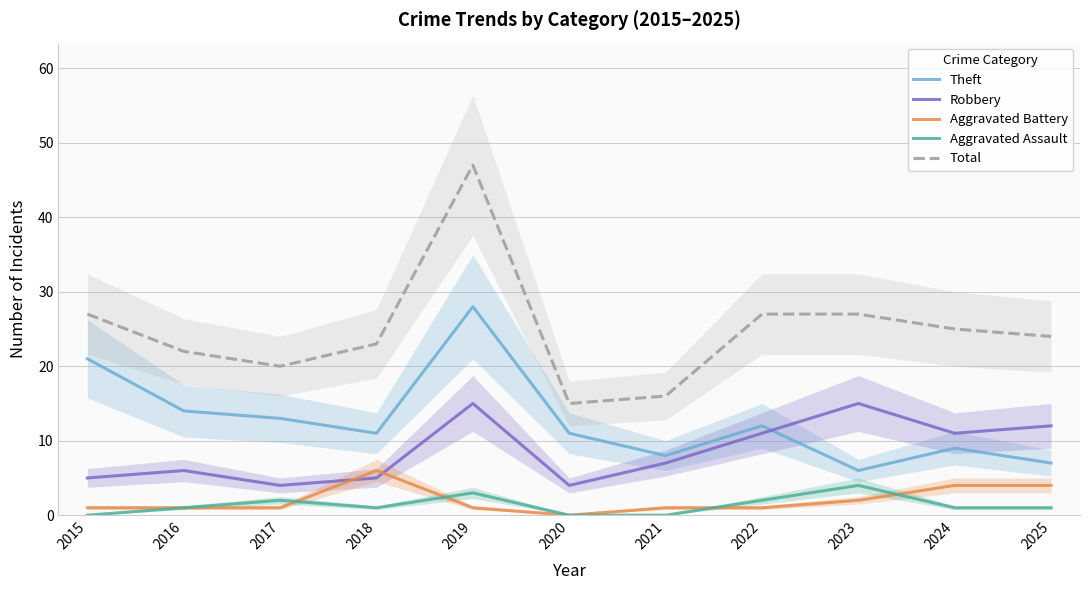

Which series changed the most between 2023 and 2024?

Robbery